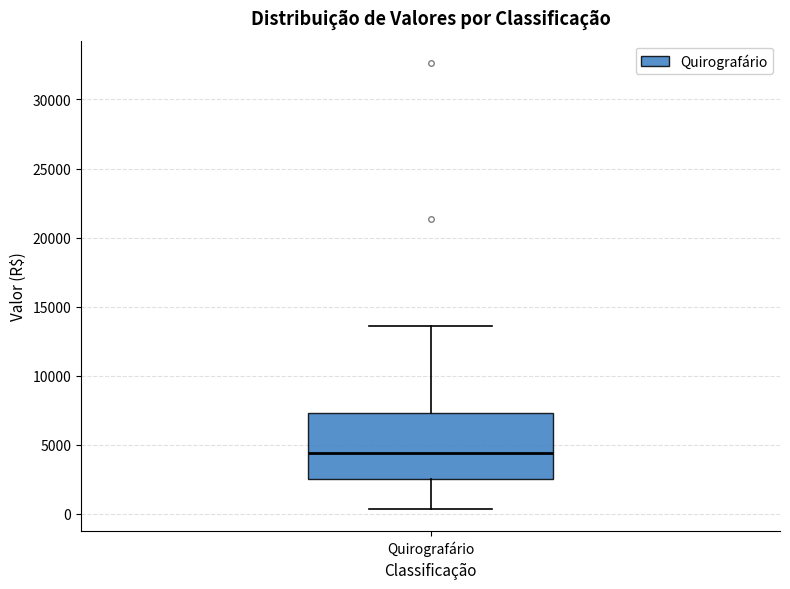

Transcribe this box plot: give where the median line is, the range the box spans, and where the two whiskers end, as read against the y-axis. The values are not printed on the chart, so give them approximately, as read against the axis.

median 4500, box 2500 to 7500, whiskers 500 to 13500